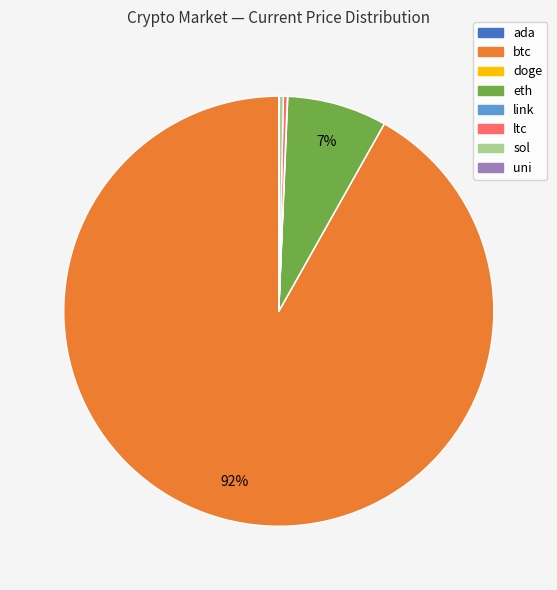

What is the largest slice in the pie chart?

btc